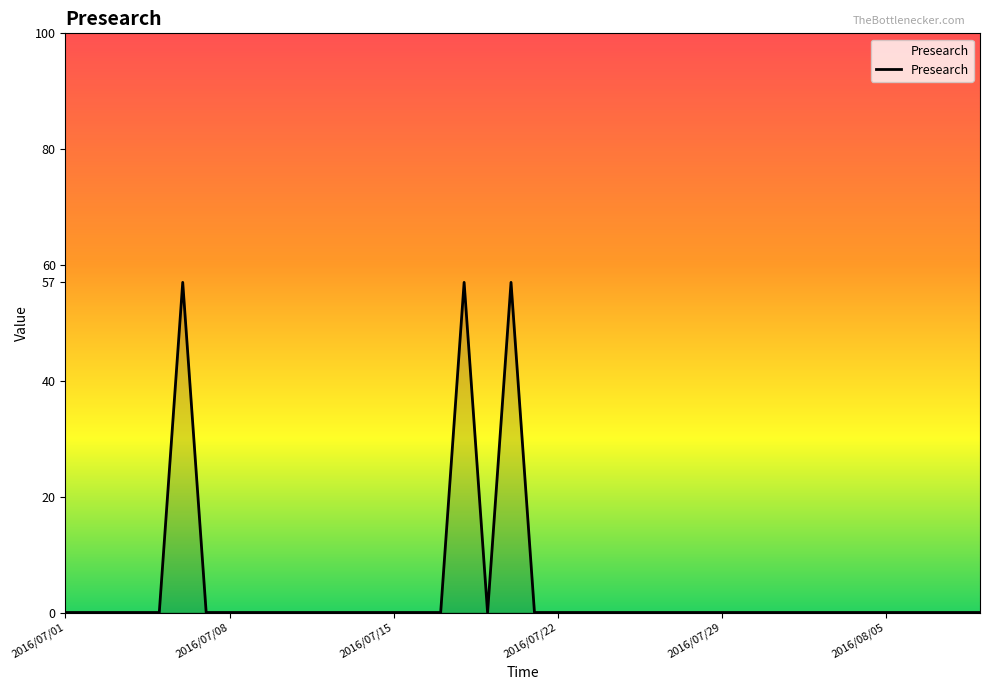

What is the difference between the maximum and minimum values?

57